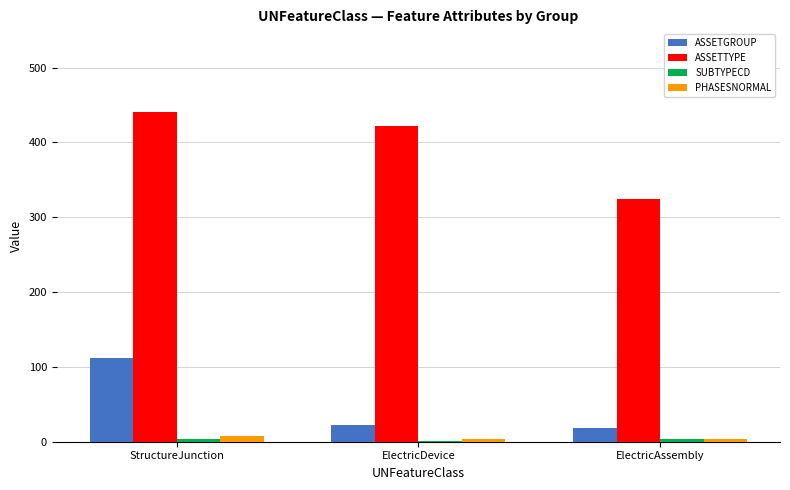

Is the value of PHASESNORMAL at ElectricAssembly greater than the value of ASSETGROUP at ElectricDevice?

No